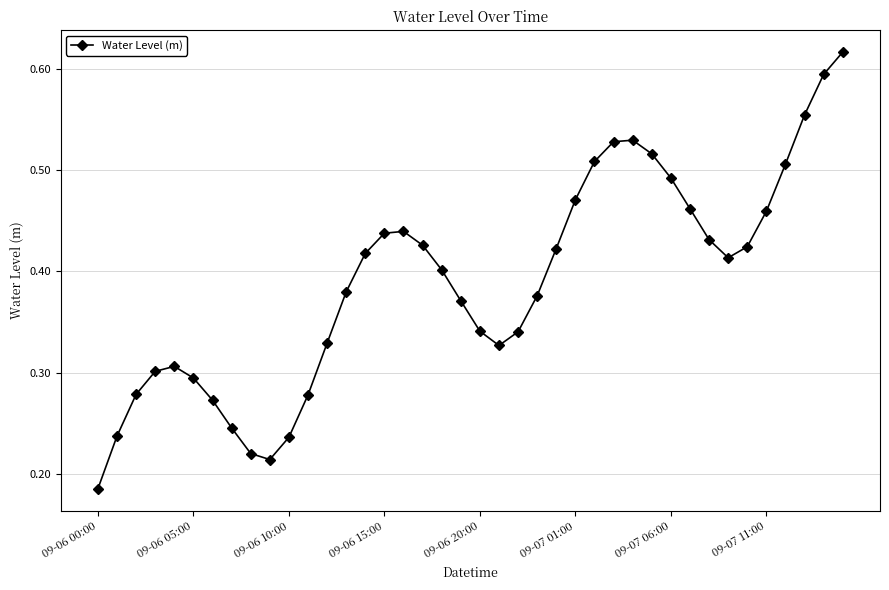

How many points are higher than both their immediate neighbors (excluding endpoints)?

3